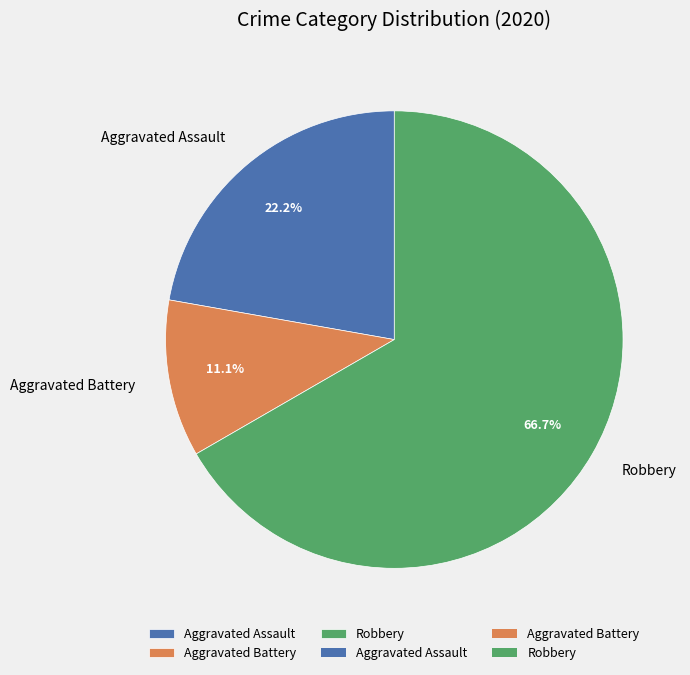

Which has a higher value, Robbery or Aggravated Assault?

Robbery